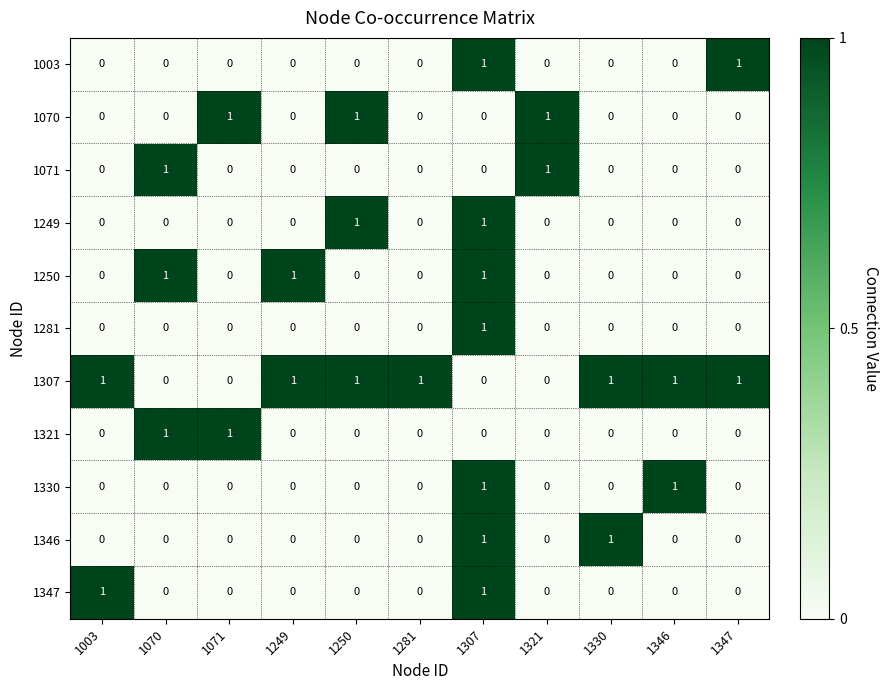

Count the 1070 values in the range 0 to 1.

11